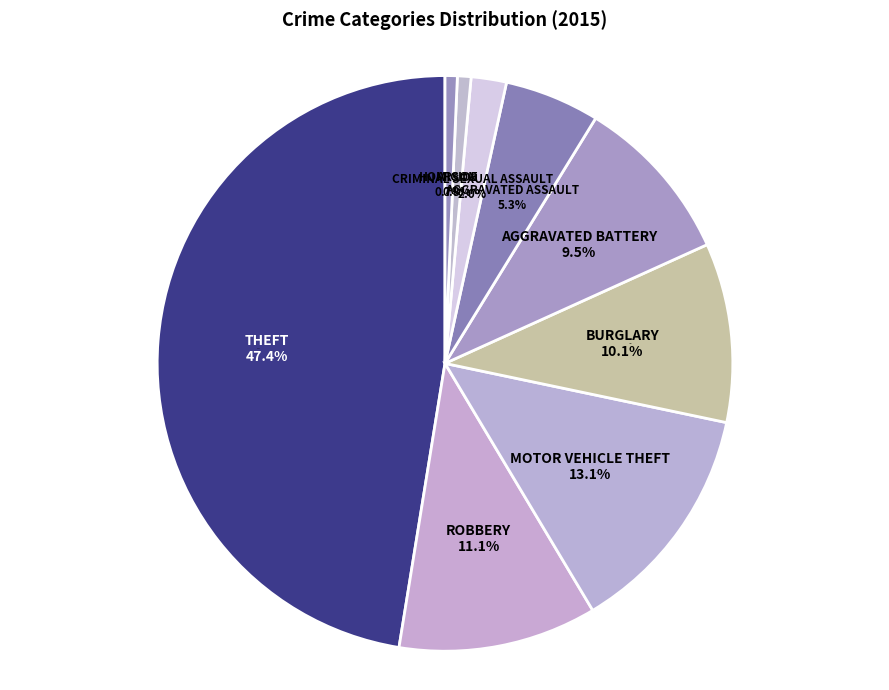

What is the change in value from Motor Vehicle Theft to Arson?

-162